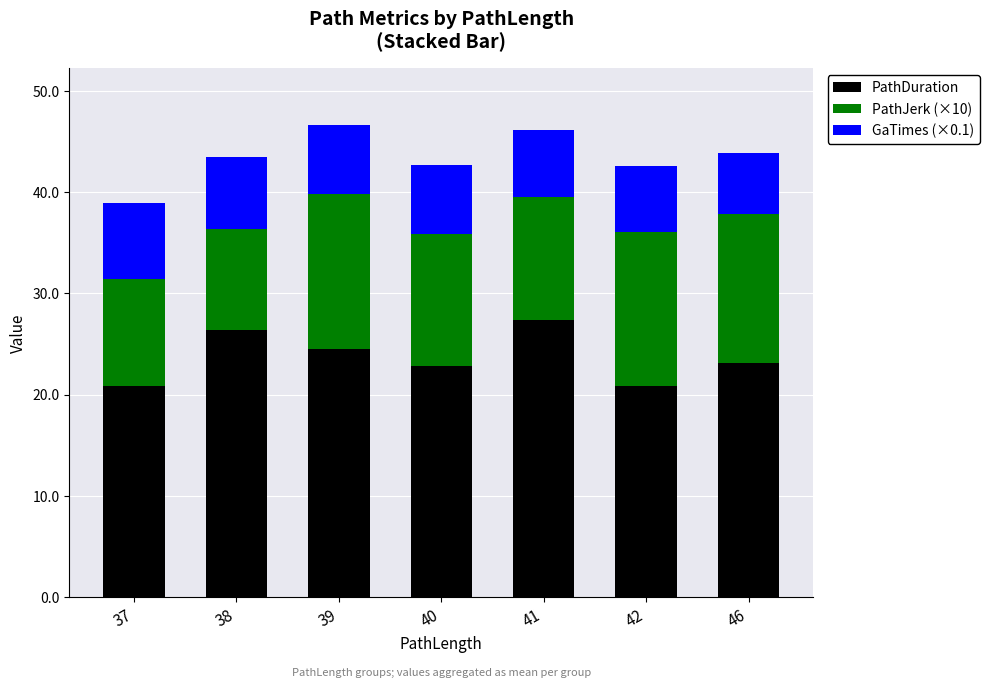

What is the total value across all series at 39?

46.7